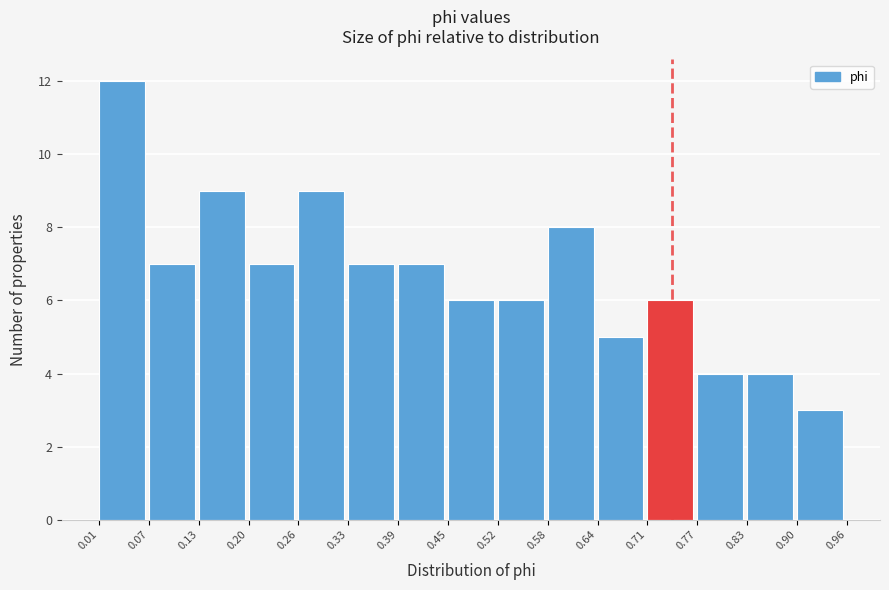

Reading left to right, transcribe this chart: for each bar, give the range it covers on the x-axis and its height. The values are not printed on the chart, so give them approximately, as read against the axis.

0.01 to 0.07: 12
0.07 to 0.13: 7
0.13 to 0.20: 9
0.20 to 0.26: 7
0.26 to 0.33: 9
0.33 to 0.39: 7
0.39 to 0.45: 7
0.45 to 0.52: 6
0.52 to 0.58: 6
0.58 to 0.64: 8
0.64 to 0.71: 5
0.71 to 0.77: 6
0.77 to 0.83: 4
0.83 to 0.90: 4
0.90 to 0.96: 3